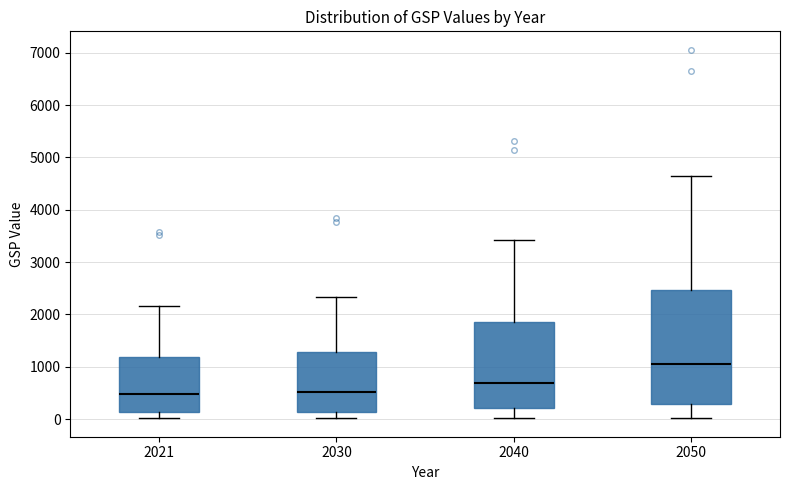

Which box is the tallest, from its lower edge to its upper edge?

2050